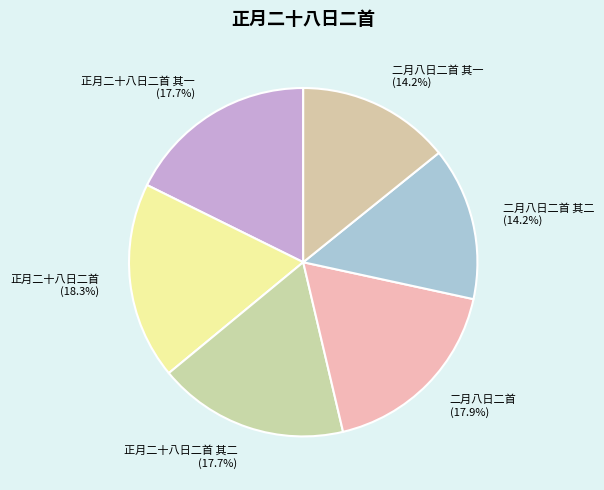

What percentage is NOT represented by 二月八日二首?

82.1%